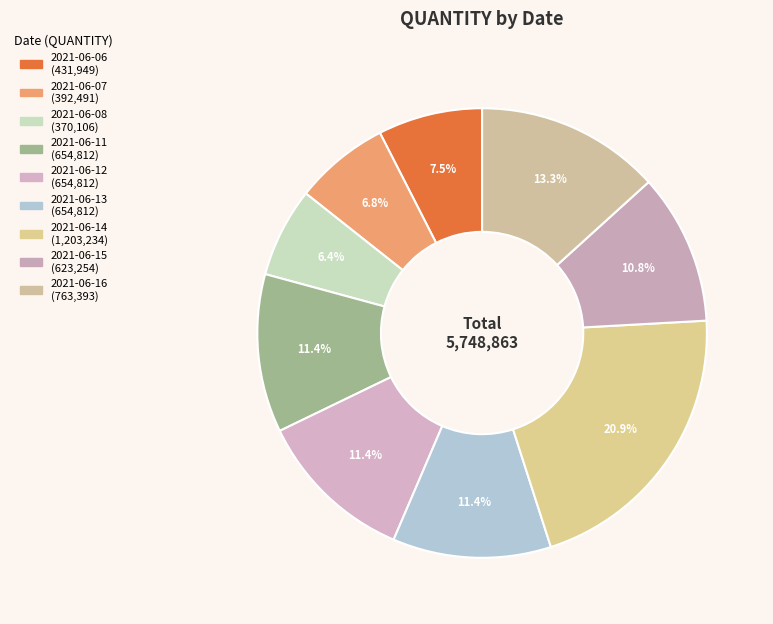

Rank the categories by value from highest to lowest.

2021-06-14, 2021-06-16, 2021-06-11, 2021-06-12, 2021-06-13, 2021-06-15, 2021-06-06, 2021-06-07, 2021-06-08